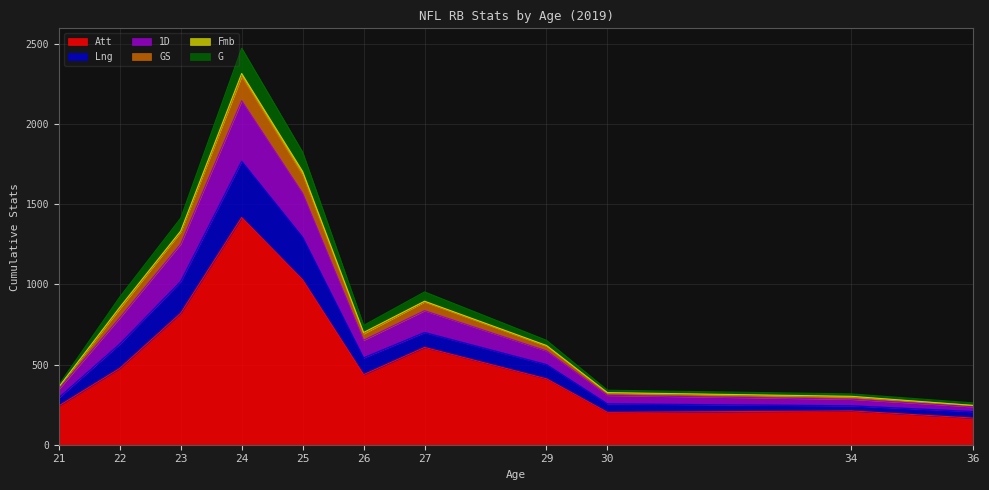

The G series shows 2398 at 25. True or false?

False